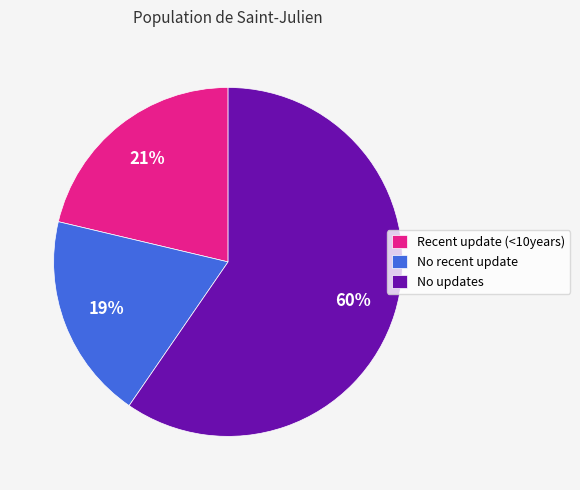

To the nearest percent, what percentage of the pie is No updates?

60%